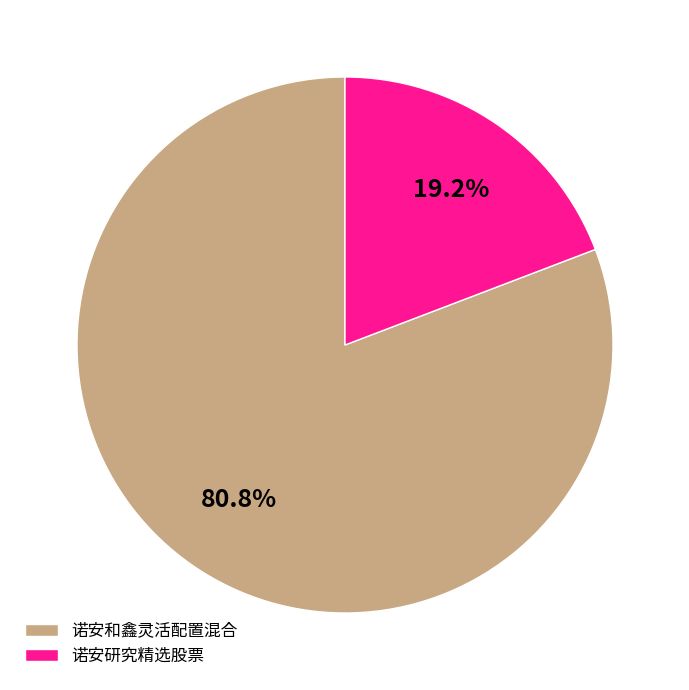

Is it true that 诺安和鑫灵活配置混合 is 74% of the pie?

False